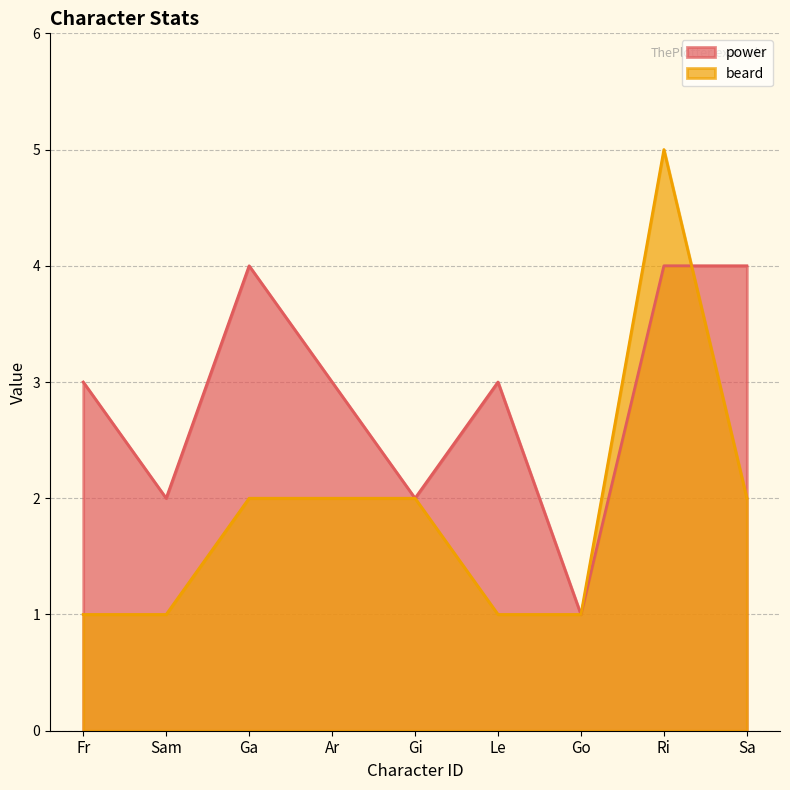

How many points are lower than both their immediate neighbors (excluding endpoints)?

3